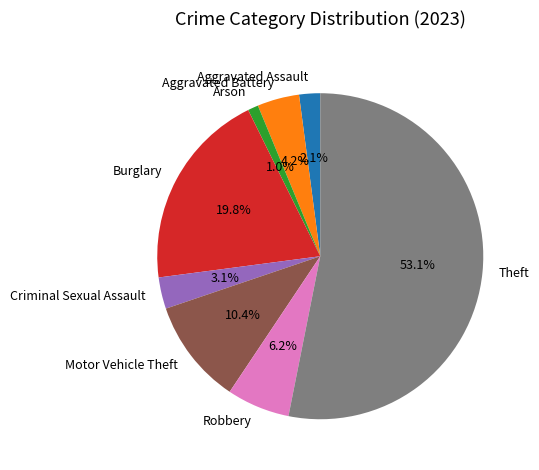

To the nearest percent, what percentage of the pie is Arson?

1%